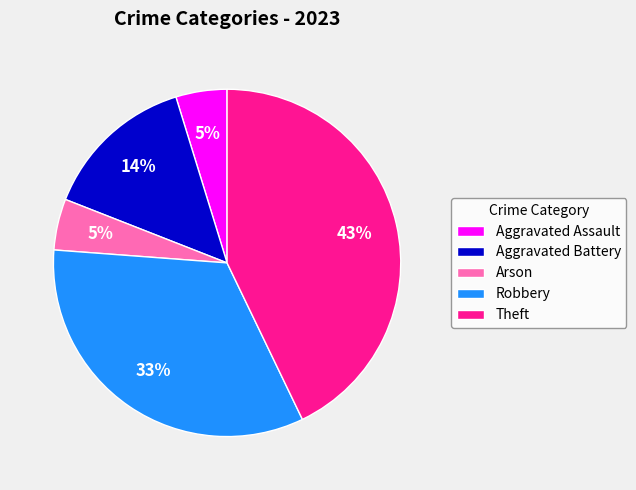

Does Aggravated Battery account for over 50% of the chart?

No